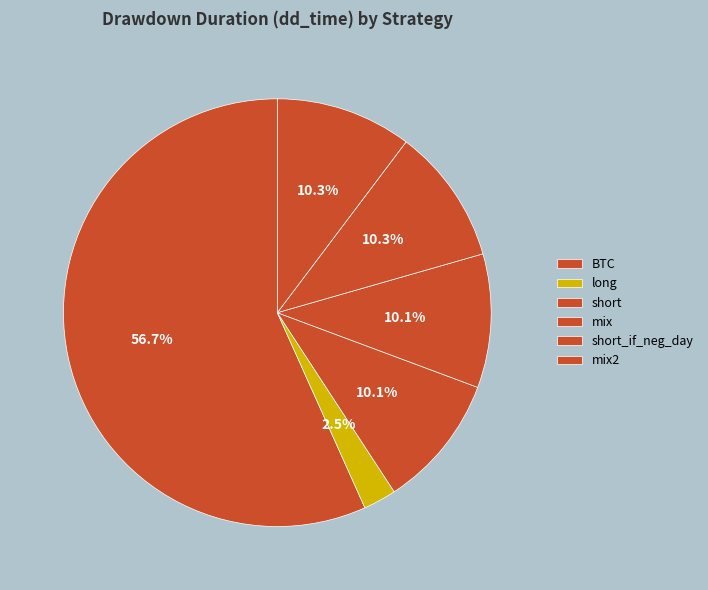

To the nearest percent, what portion does short_if_neg_day represent?

10%